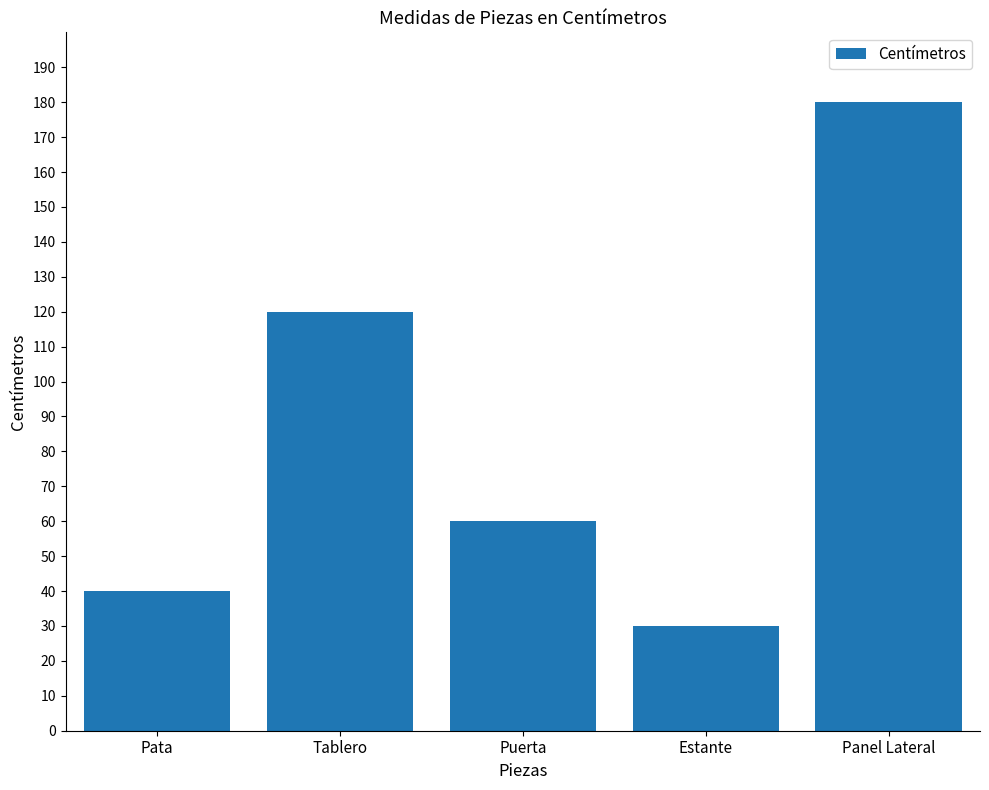

How many distinct data groups are displayed?

1